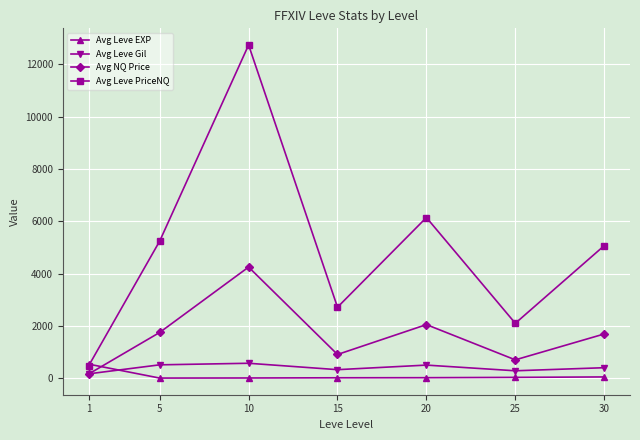

Which series changed the most between 1 and 20?

Avg Leve PriceNQ